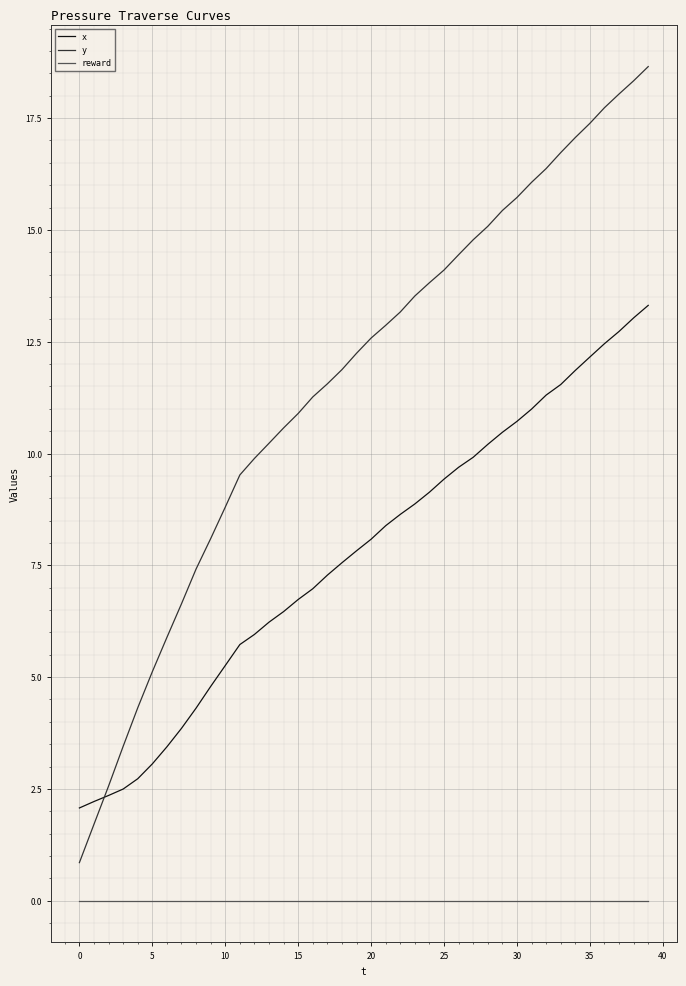

List the series in order of their peak value, highest first.

y, x, reward